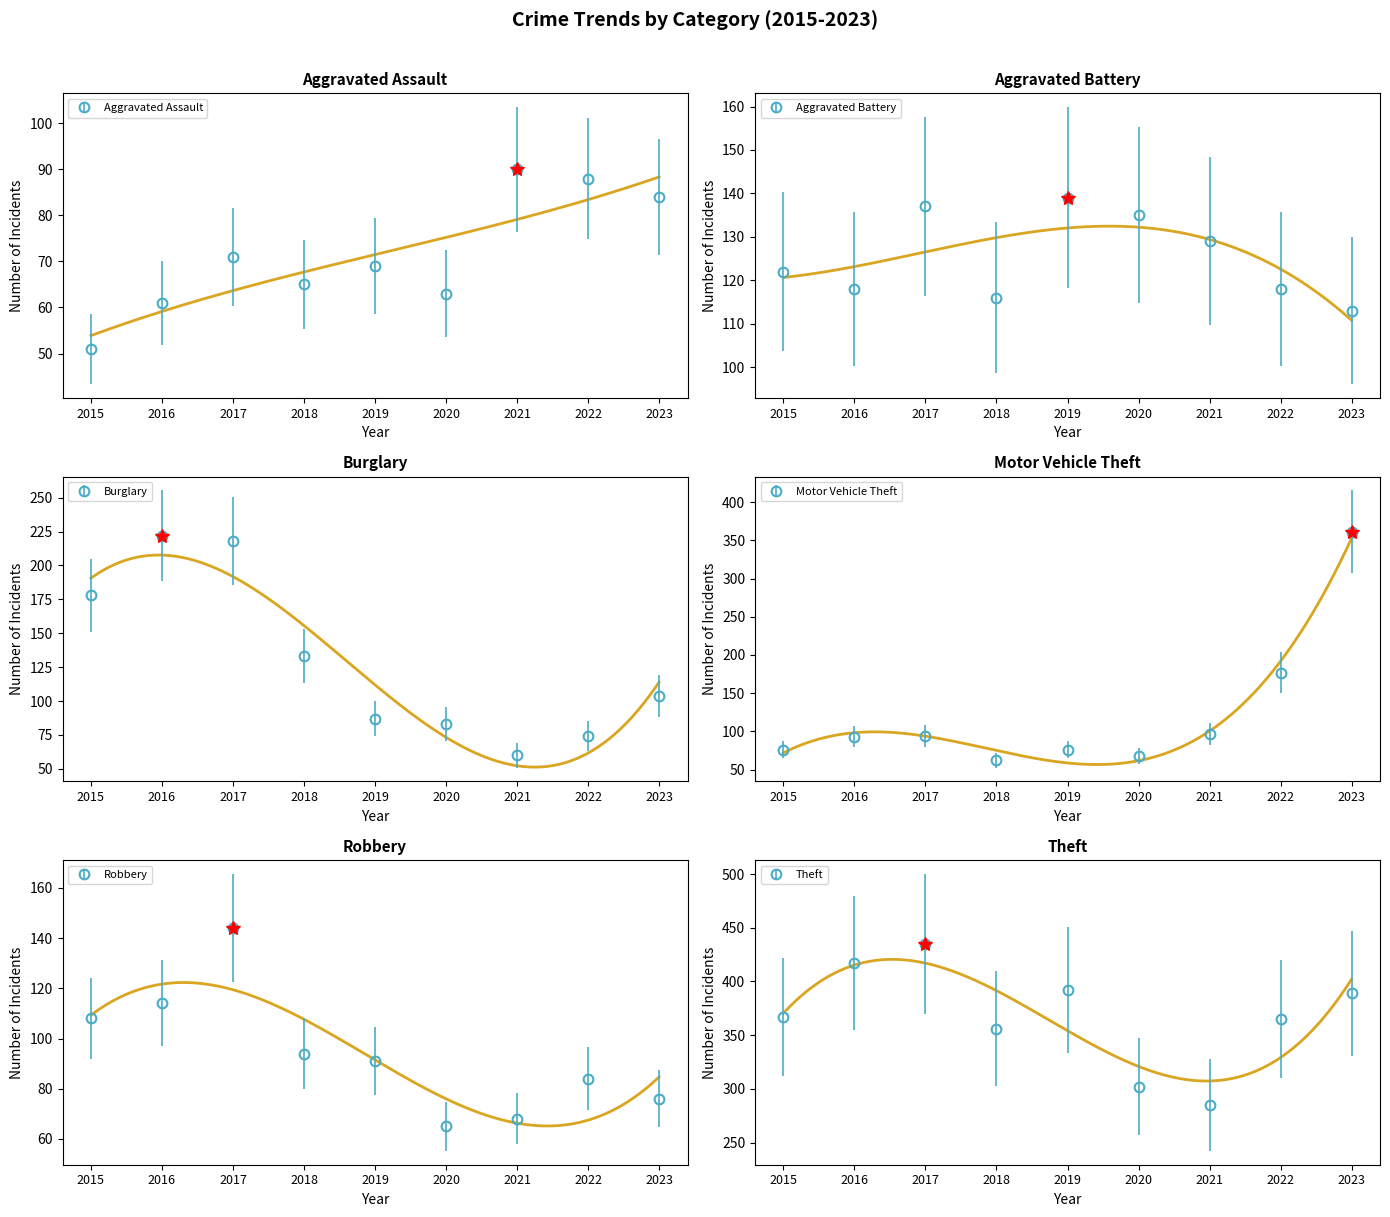

At which label is Robbery closest to 104?

2015